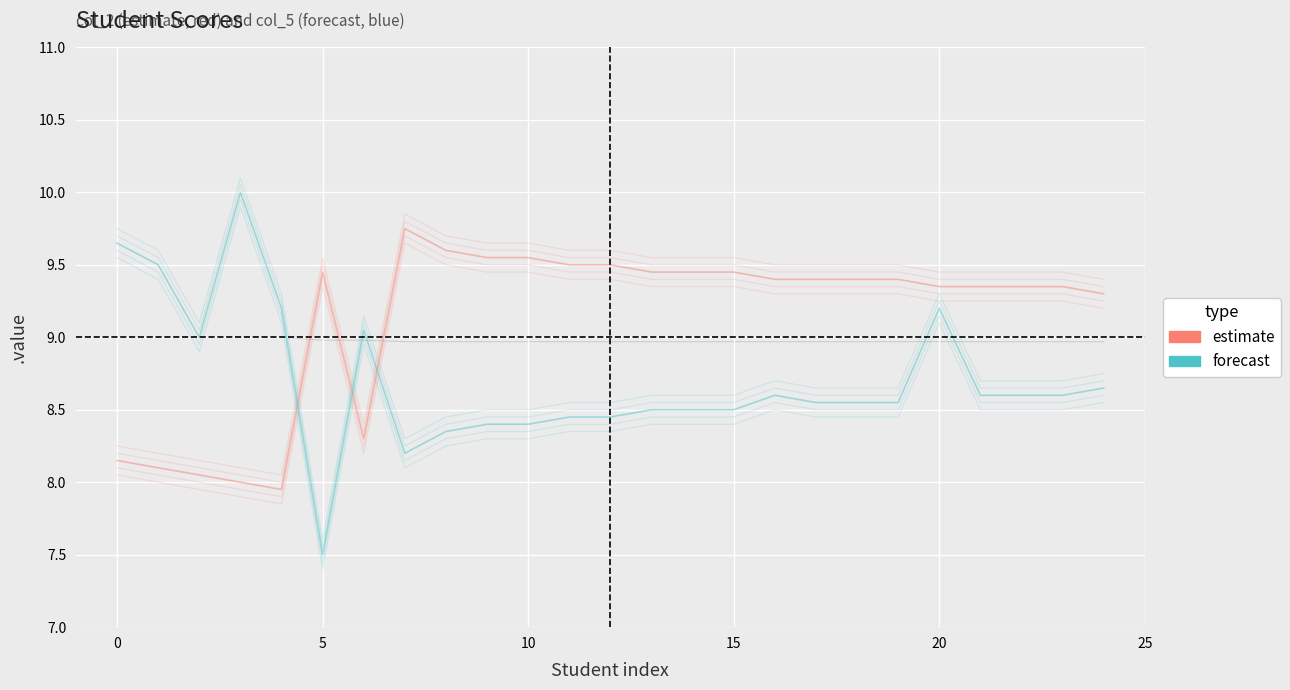

True or false: forecast and estimate intersect in this chart.

True